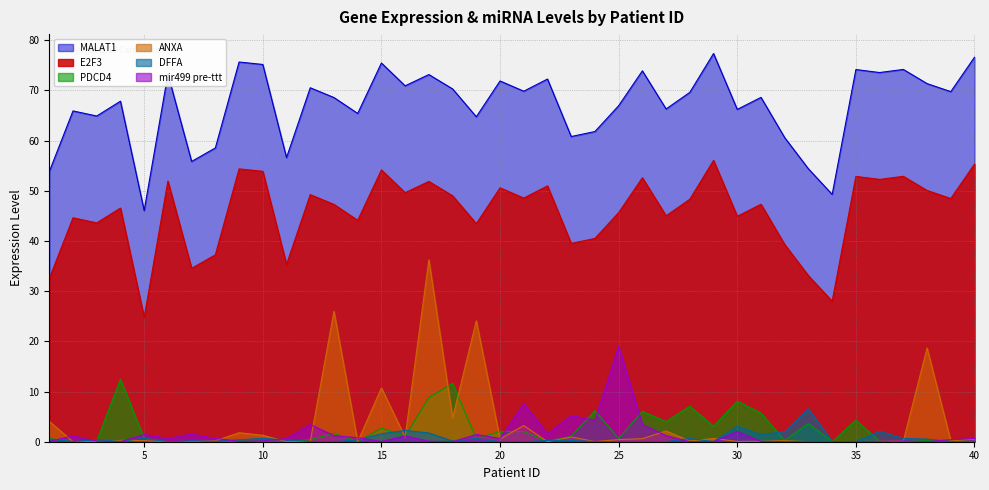

True or false: MALAT1 has a value of 58.8 at 32.

False